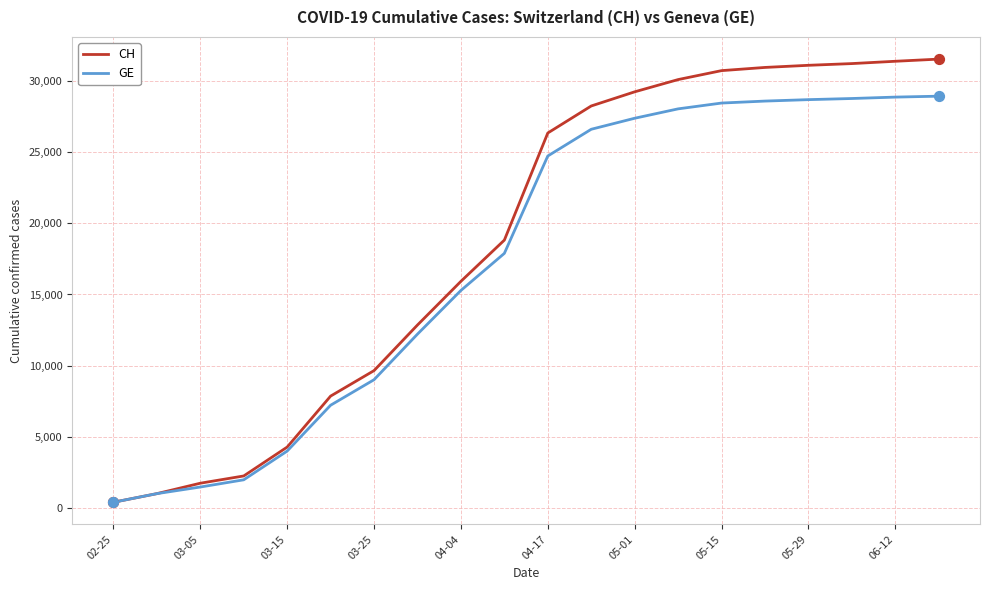

Which series has the largest range (max minus min)?

CH